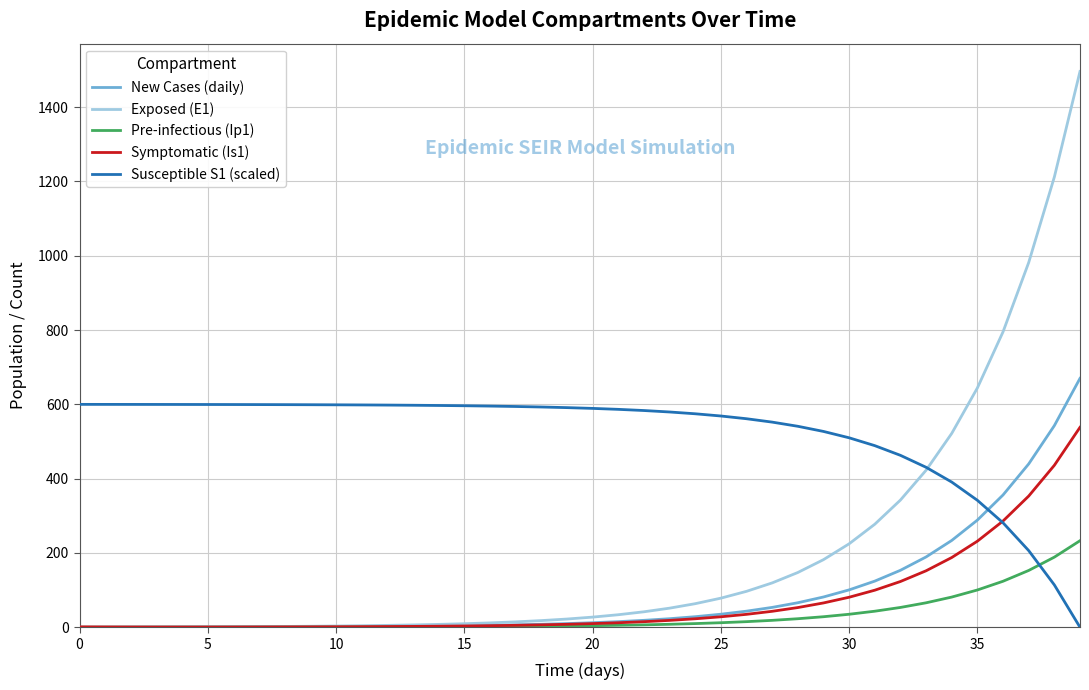

Which series has the largest total across all categories?

Susceptible S1 (scaled)